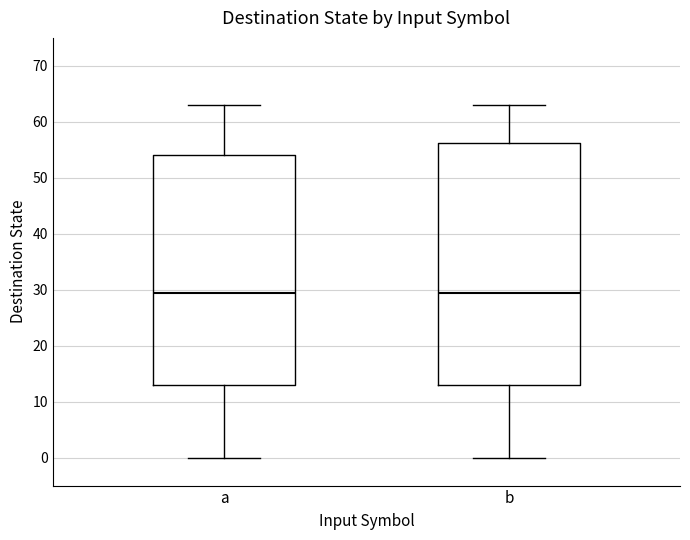

Reading left to right, read every box against the y-axis: the position of its median line, the range the box covers, and the ends of its whiskers. The values are not printed on the chart, so give them approximately, as read against the axis.

a: median 30, box 13 to 54, whiskers 0 to 63
b: median 30, box 13 to 56, whiskers 0 to 63